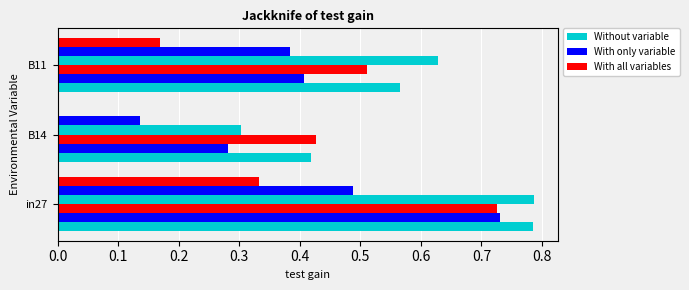

What is the value of the With only variable bar at the 2nd from the left?

0.1